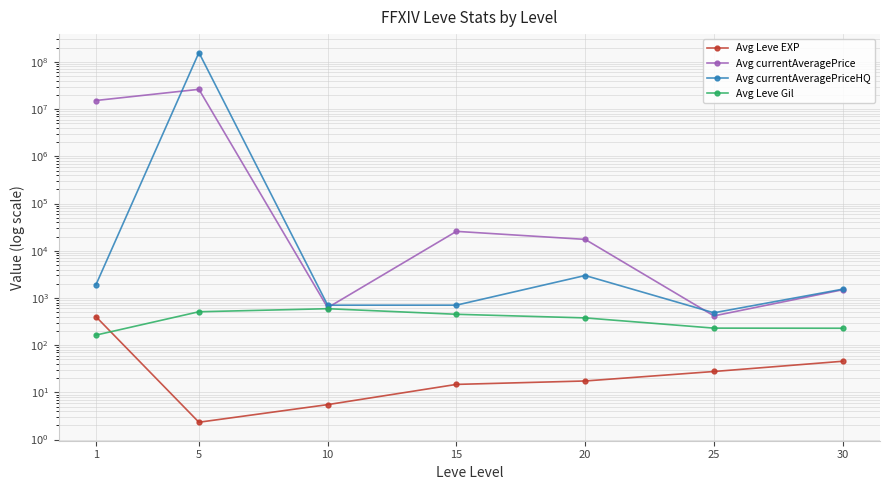

What is the maximum value for Avg Leve Gil?

591.8